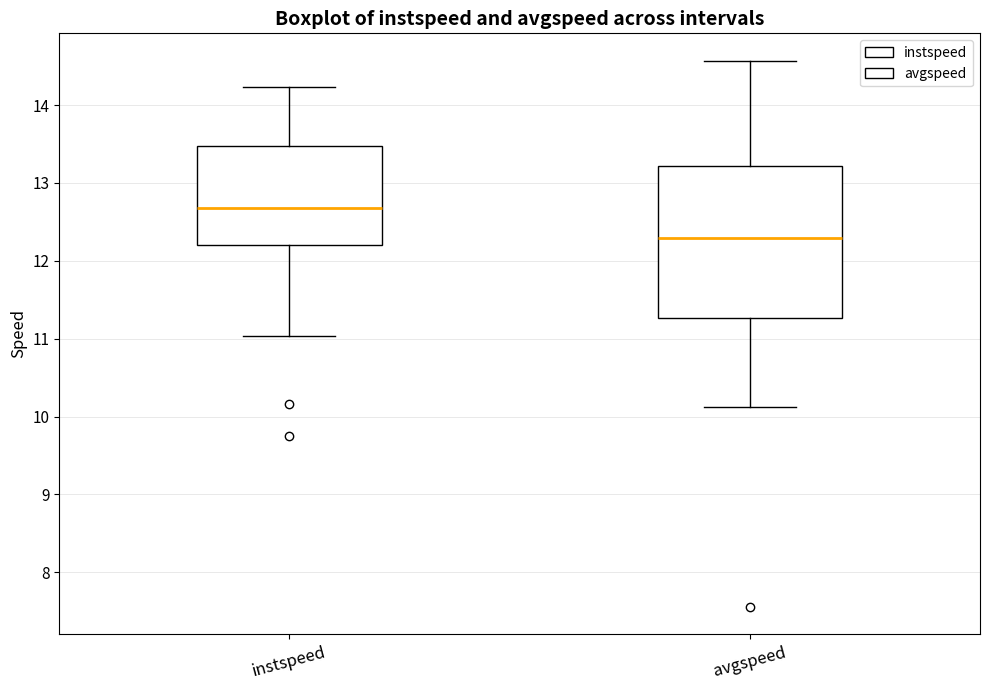

Comparing the boxes themselves (not the whiskers), which one is the tallest?

avgspeed